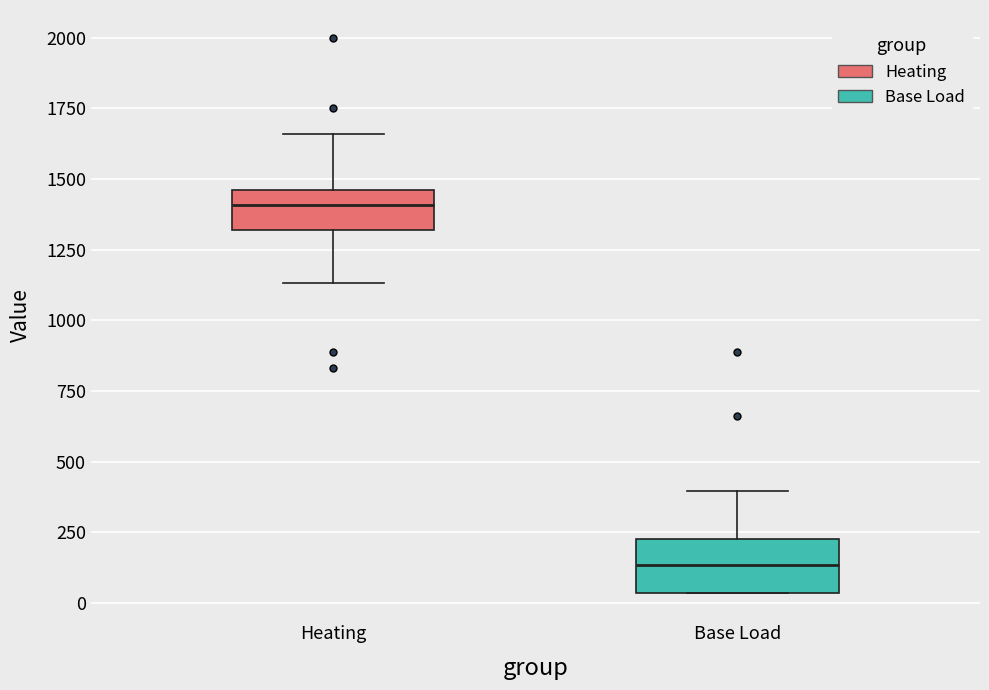

Where does the lower whisker of the box for Heating end on the y-axis? The values are not printed on the chart, so give them approximately, as read against the axis.

1150